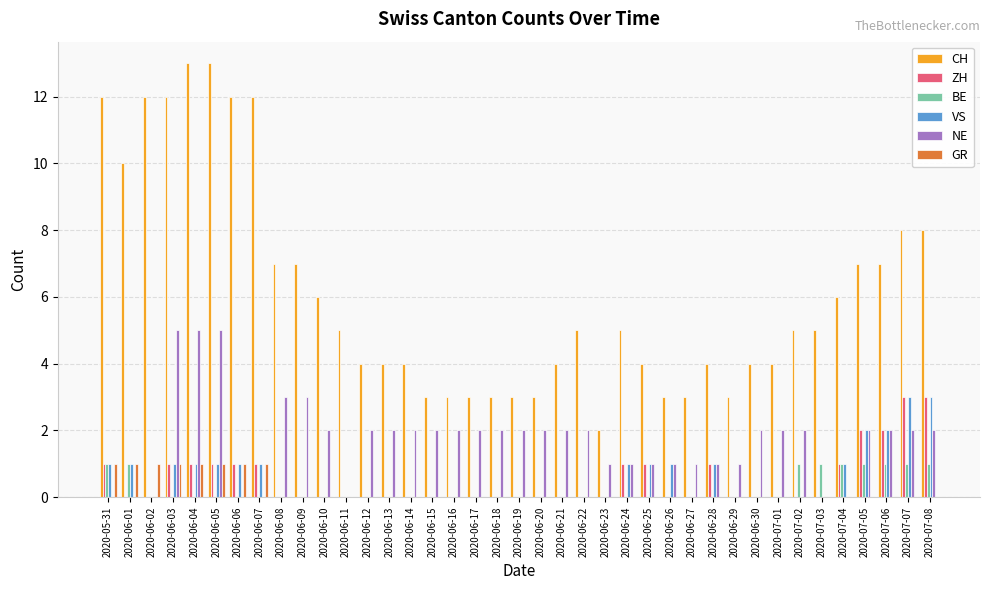

Reading right to left, what are all the values shown in this chart?

CH: 2020-07-08=8	2020-07-07=8	2020-07-06=7	2020-07-05=7	2020-07-04=6	2020-07-03=5	2020-07-02=5	2020-07-01=4	2020-06-30=4	2020-06-29=3	2020-06-28=4	2020-06-27=3	2020-06-26=3	2020-06-25=4	2020-06-24=5	2020-06-23=2	2020-06-22=5	2020-06-21=4	2020-06-20=3	2020-06-19=3	2020-06-18=3	2020-06-17=3	2020-06-16=3	2020-06-15=3	2020-06-14=4	2020-06-13=4	2020-06-12=4	2020-06-11=5	2020-06-10=6	2020-06-09=7	2020-06-08=7	2020-06-07=12	2020-06-06=12	2020-06-05=13	2020-06-04=13	2020-06-03=12	2020-06-02=12	2020-06-01=10	2020-05-31=12
ZH: 2020-07-08=3	2020-07-07=3	2020-07-06=2	2020-07-05=2	2020-07-04=1	2020-07-03=0	2020-07-02=0	2020-07-01=0	2020-06-30=0	2020-06-29=0	2020-06-28=1	2020-06-27=0	2020-06-26=0	2020-06-25=1	2020-06-24=1	2020-06-23=0	2020-06-22=0	2020-06-21=0	2020-06-20=0	2020-06-19=0	2020-06-18=0	2020-06-17=0	2020-06-16=0	2020-06-15=0	2020-06-14=0	2020-06-13=0	2020-06-12=0	2020-06-11=0	2020-06-10=0	2020-06-09=0	2020-06-08=0	2020-06-07=1	2020-06-06=1	2020-06-05=1	2020-06-04=1	2020-06-03=1	2020-06-02=0	2020-06-01=0	2020-05-31=1
BE: 2020-07-08=1	2020-07-07=1	2020-07-06=1	2020-07-05=1	2020-07-04=1	2020-07-03=1	2020-07-02=1	2020-07-01=0	2020-06-30=0	2020-06-29=0	2020-06-28=0	2020-06-27=0	2020-06-26=0	2020-06-25=0	2020-06-24=0	2020-06-23=0	2020-06-22=0	2020-06-21=0	2020-06-20=0	2020-06-19=0	2020-06-18=0	2020-06-17=0	2020-06-16=0	2020-06-15=0	2020-06-14=0	2020-06-13=0	2020-06-12=0	2020-06-11=0	2020-06-10=0	2020-06-09=0	2020-06-08=0	2020-06-07=0	2020-06-06=0	2020-06-05=0	2020-06-04=0	2020-06-03=0	2020-06-02=0	2020-06-01=1	2020-05-31=1
VS: 2020-07-08=3	2020-07-07=3	2020-07-06=2	2020-07-05=2	2020-07-04=1	2020-07-03=0	2020-07-02=0	2020-07-01=0	2020-06-30=0	2020-06-29=0	2020-06-28=1	2020-06-27=0	2020-06-26=1	2020-06-25=1	2020-06-24=1	2020-06-23=0	2020-06-22=0	2020-06-21=0	2020-06-20=0	2020-06-19=0	2020-06-18=0	2020-06-17=0	2020-06-16=0	2020-06-15=0	2020-06-14=0	2020-06-13=0	2020-06-12=0	2020-06-11=0	2020-06-10=0	2020-06-09=0	2020-06-08=0	2020-06-07=1	2020-06-06=1	2020-06-05=1	2020-06-04=1	2020-06-03=1	2020-06-02=0	2020-06-01=1	2020-05-31=1
NE: 2020-07-08=2	2020-07-07=2	2020-07-06=2	2020-07-05=2	2020-07-04=0	2020-07-03=0	2020-07-02=2	2020-07-01=2	2020-06-30=2	2020-06-29=1	2020-06-28=1	2020-06-27=1	2020-06-26=1	2020-06-25=1	2020-06-24=1	2020-06-23=1	2020-06-22=2	2020-06-21=2	2020-06-20=2	2020-06-19=2	2020-06-18=2	2020-06-17=2	2020-06-16=2	2020-06-15=2	2020-06-14=2	2020-06-13=2	2020-06-12=2	2020-06-11=0	2020-06-10=2	2020-06-09=3	2020-06-08=3	2020-06-07=0	2020-06-06=0	2020-06-05=5	2020-06-04=5	2020-06-03=5	2020-06-02=0	2020-06-01=0	2020-05-31=0
GR: 2020-07-08=0	2020-07-07=0	2020-07-06=0	2020-07-05=0	2020-07-04=0	2020-07-03=0	2020-07-02=0	2020-07-01=0	2020-06-30=0	2020-06-29=0	2020-06-28=0	2020-06-27=0	2020-06-26=0	2020-06-25=0	2020-06-24=0	2020-06-23=0	2020-06-22=0	2020-06-21=0	2020-06-20=0	2020-06-19=0	2020-06-18=0	2020-06-17=0	2020-06-16=0	2020-06-15=0	2020-06-14=0	2020-06-13=0	2020-06-12=0	2020-06-11=0	2020-06-10=0	2020-06-09=0	2020-06-08=0	2020-06-07=1	2020-06-06=1	2020-06-05=1	2020-06-04=1	2020-06-03=1	2020-06-02=1	2020-06-01=1	2020-05-31=1